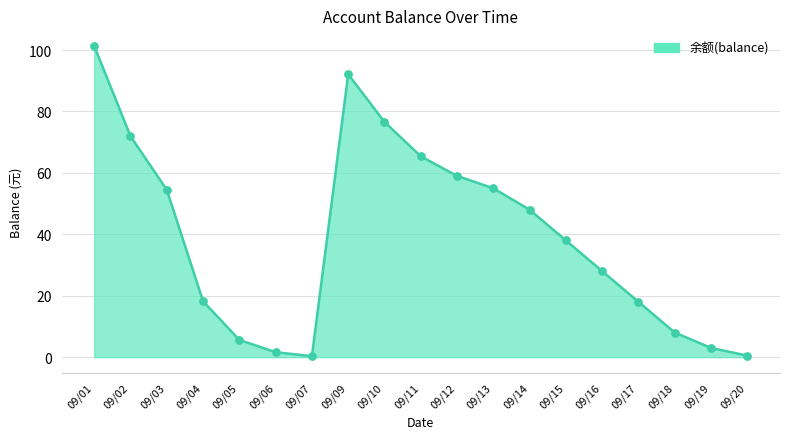

Which has a higher value, 09/05 or 09/19?

09/05